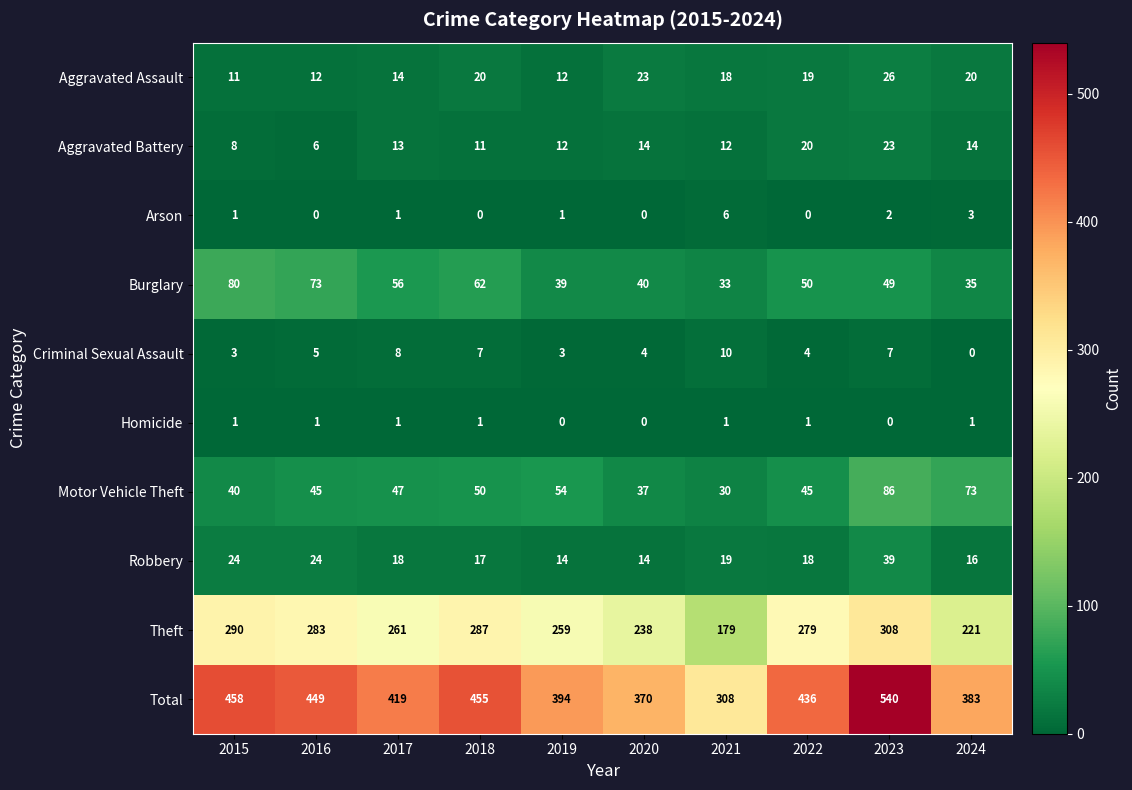

What is the approximate value of Aggravated Assault at 2022, to the nearest 5?

20